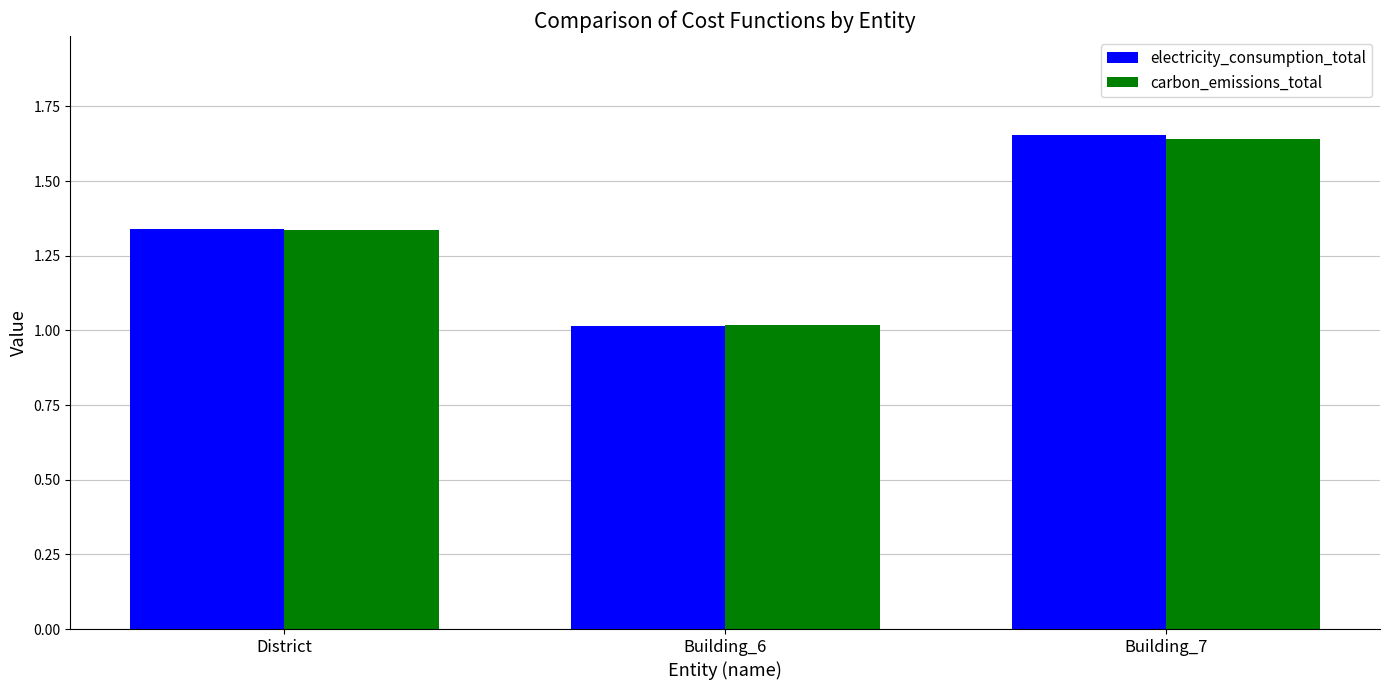

Between Building_6 and Building_7, which series saw the biggest shift?

electricity_consumption_total